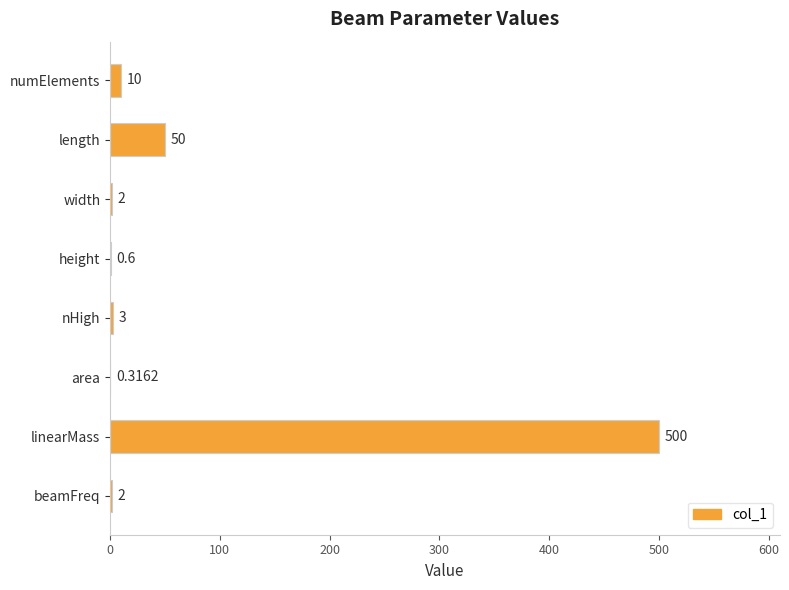

Does the chart contain stacked bars?

No